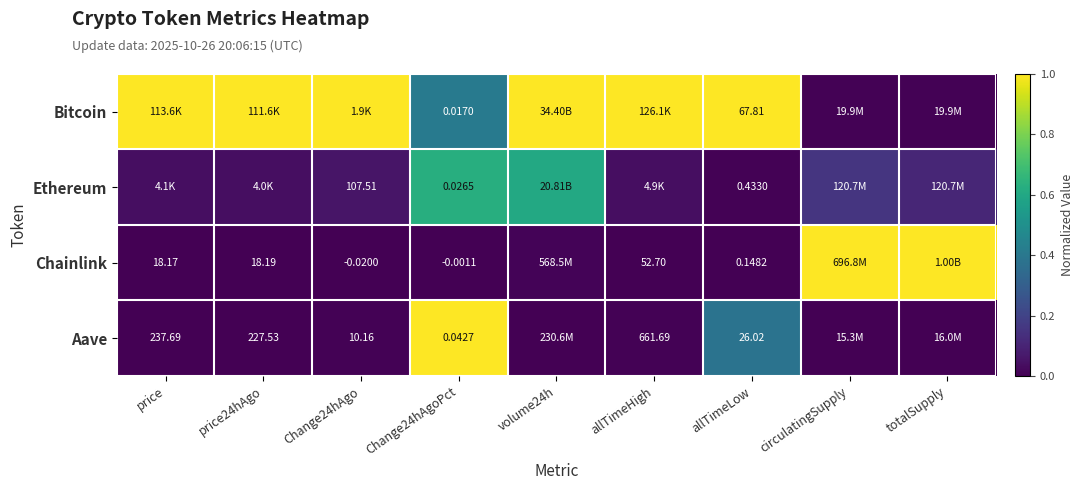

Which series changed the most between Change24hAgoPct and allTimeLow?

Bitcoin